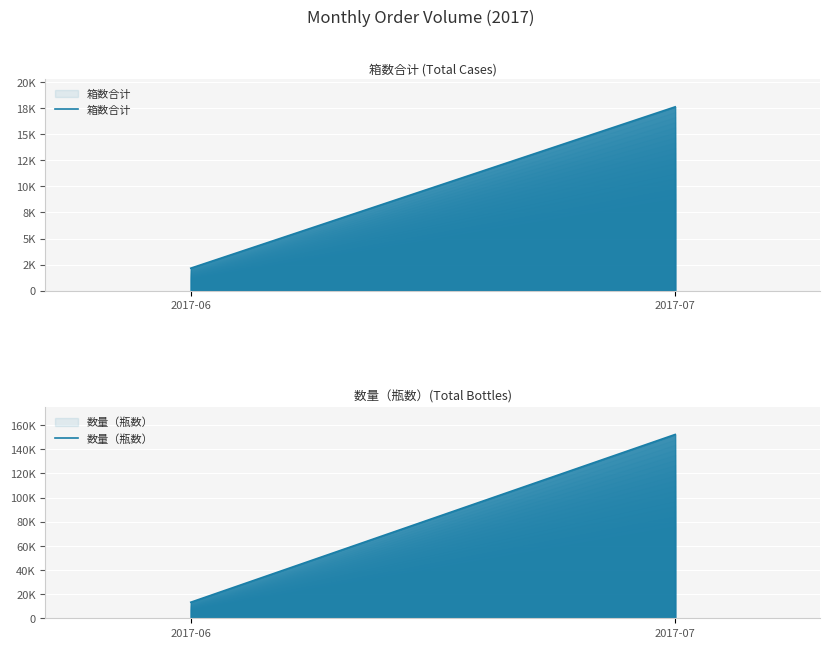

What is the value of the 数量（瓶数） point at the 1st from the left?

13284